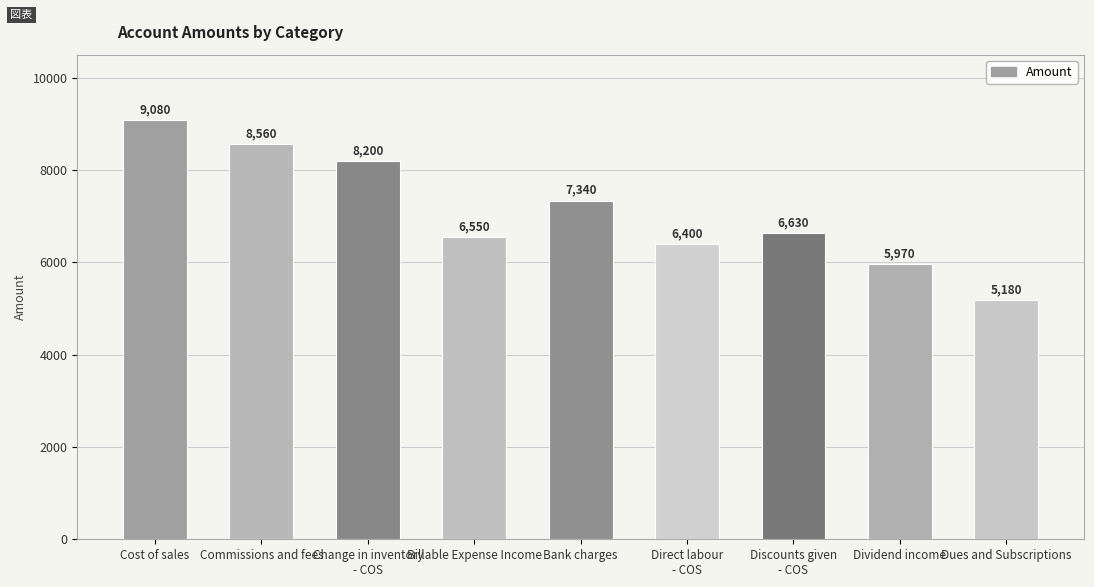

Does the chart contain stacked bars?

No